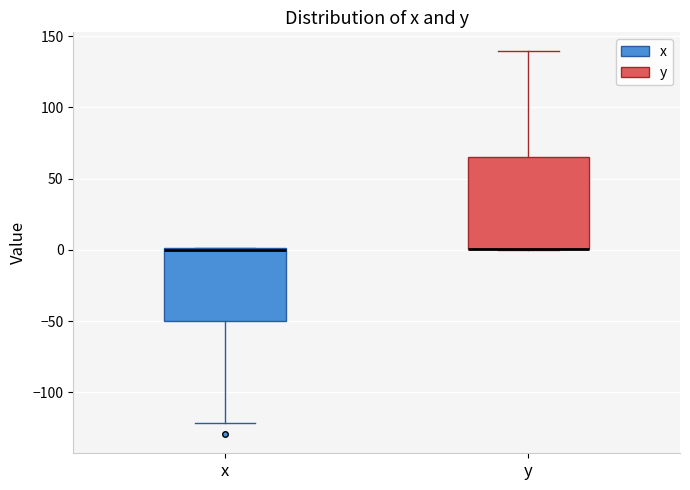

Where is the upper edge of the box for y on the y-axis? The values are not printed on the chart, so give them approximately, as read against the axis.

65